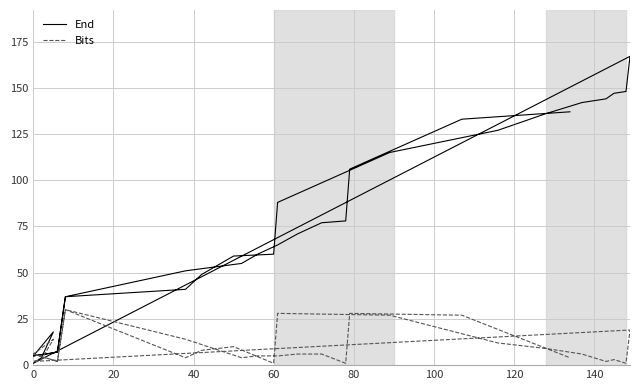

Is the value of End at 21 greater than the value of Bits at 11?

Yes